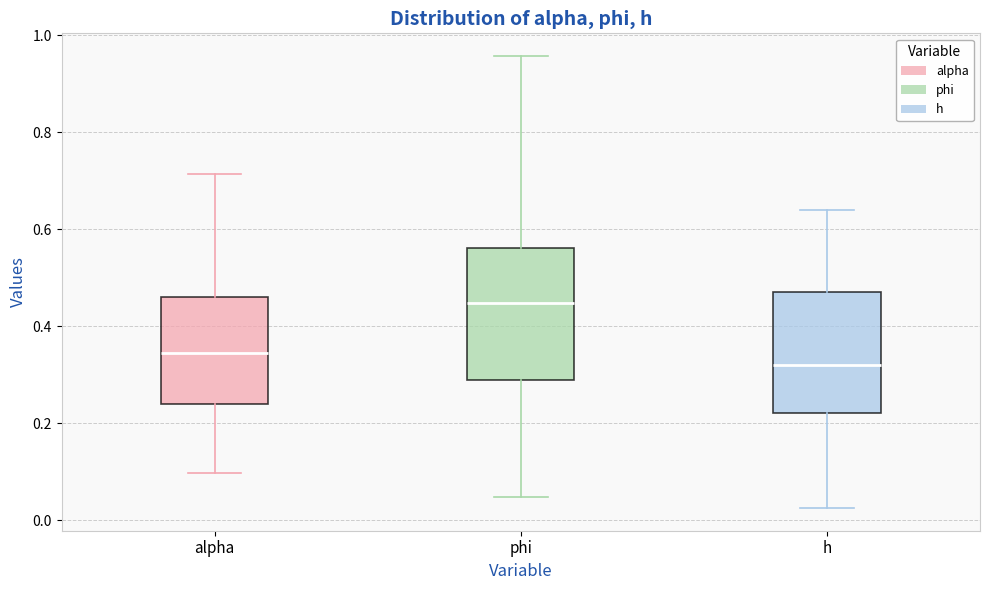

Reading left to right, transcribe this box plot: for each box, give where its median line is, the range the box spans, and where its two whiskers end, as read against the y-axis. The values are not printed on the chart, so give them approximately, as read against the axis.

alpha: median 0.34, box 0.24 to 0.46, whiskers 0.10 to 0.72
phi: median 0.44, box 0.28 to 0.56, whiskers 0.04 to 0.96
h: median 0.32, box 0.22 to 0.48, whiskers 0.02 to 0.64